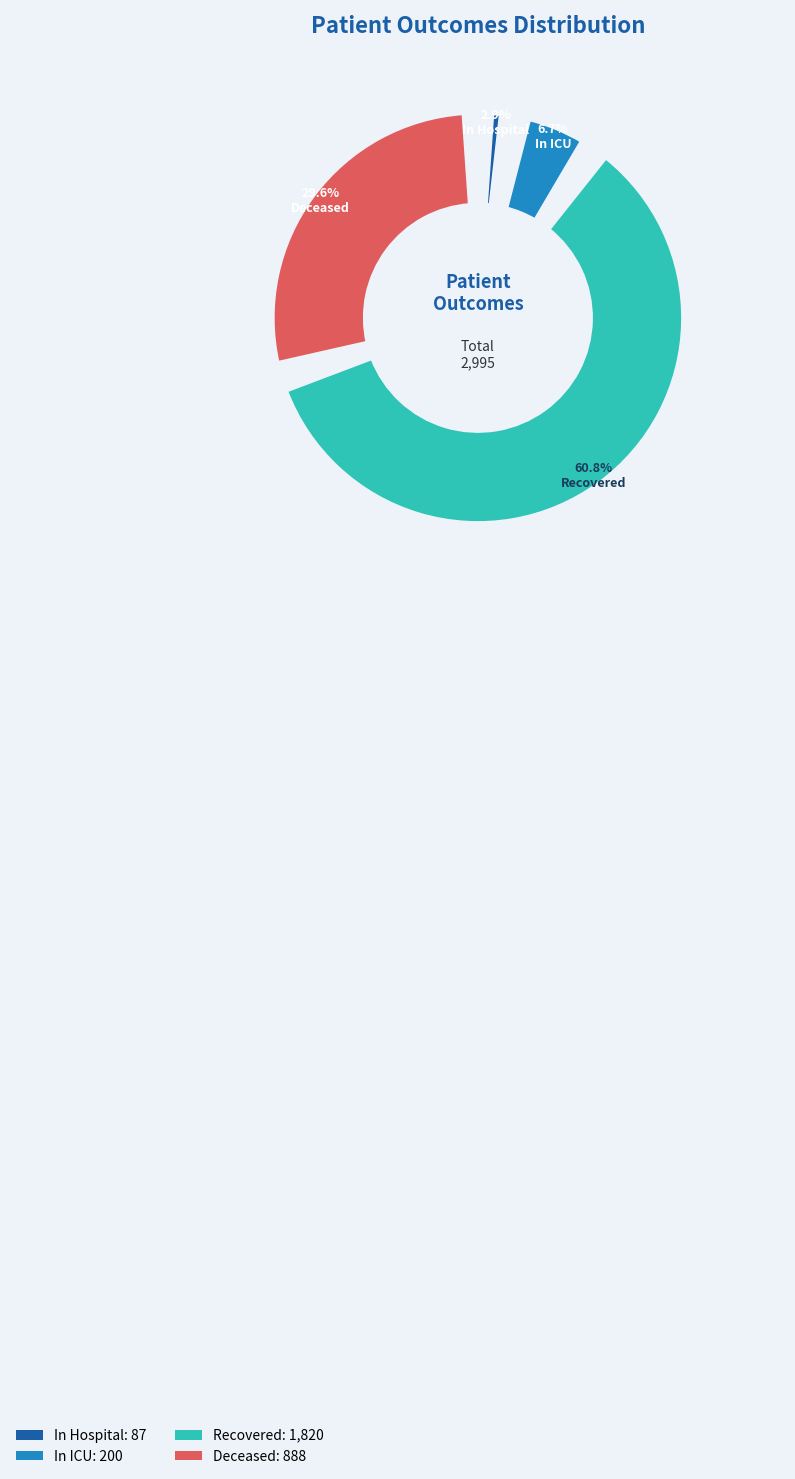

Which slice is the largest?

Recovered